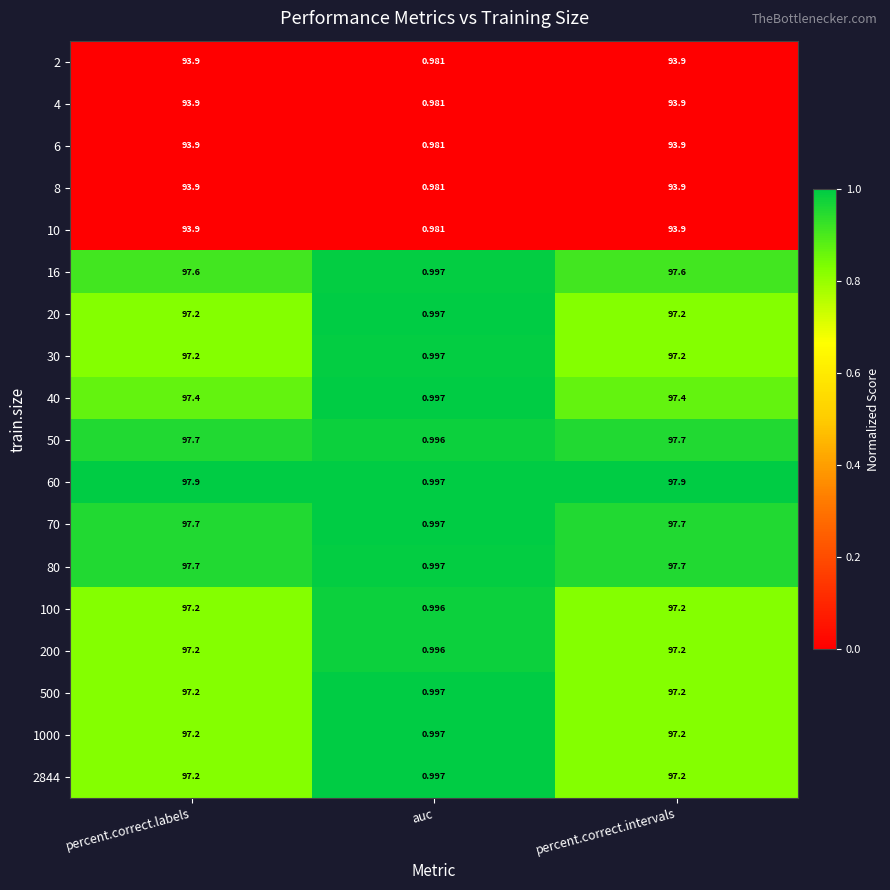

At which label does 40 first exceed 97?

percent.correct.labels